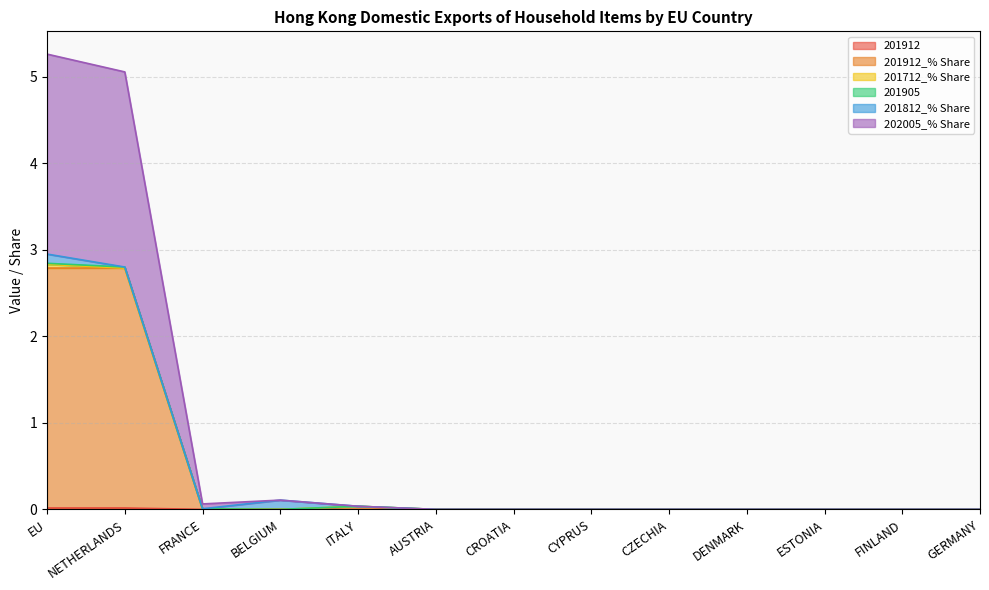

What is the maximum value for 201905?

2.8